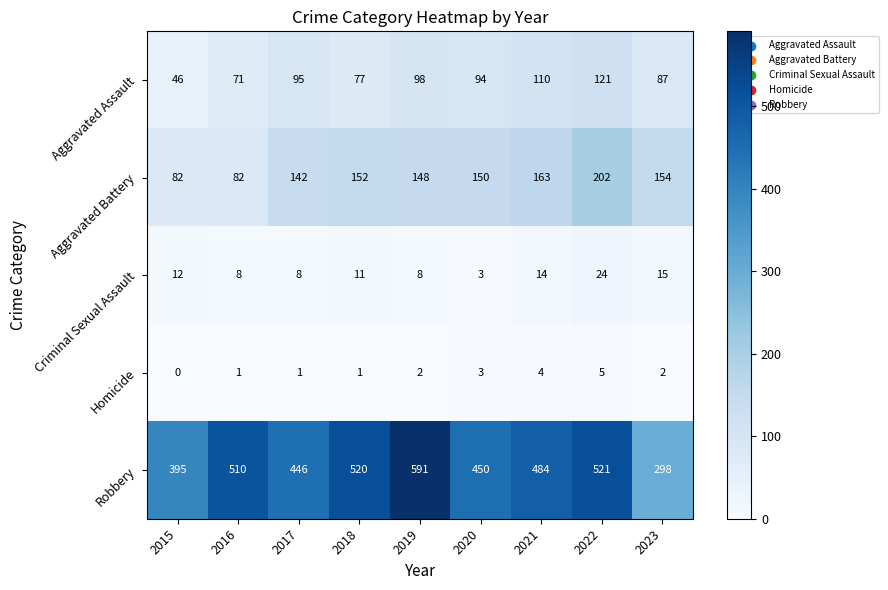

What is the sum of the Robbery values at 2015 and 2016?

905